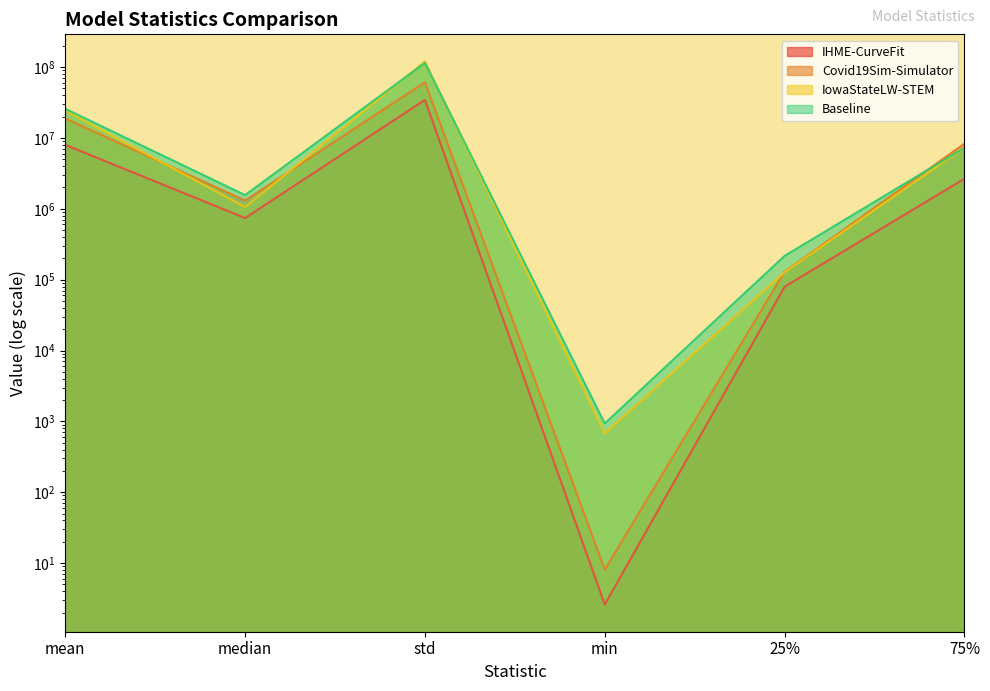

At how many categories does at least one series exceed 36538130?

1